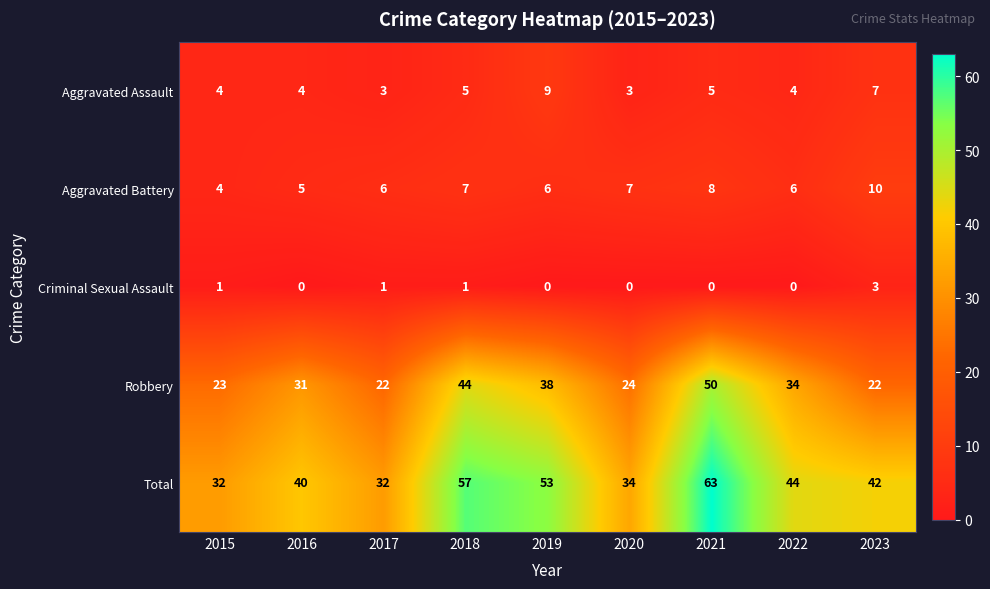

How many data points does each series have?

9